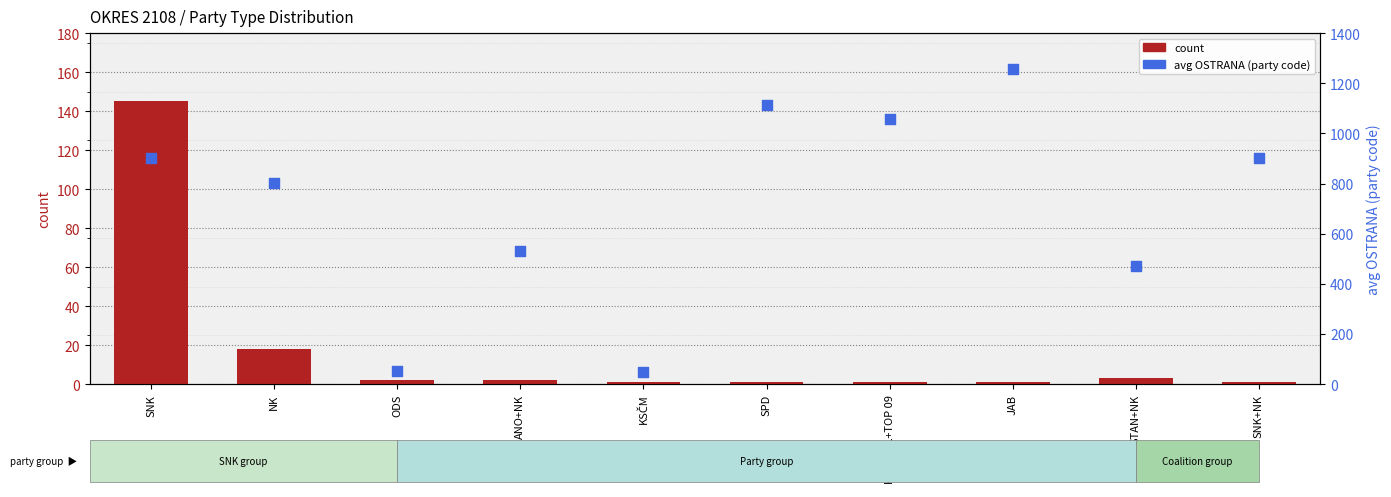

What are all the series names shown in the legend?

count, avg OSTRANA (party code)